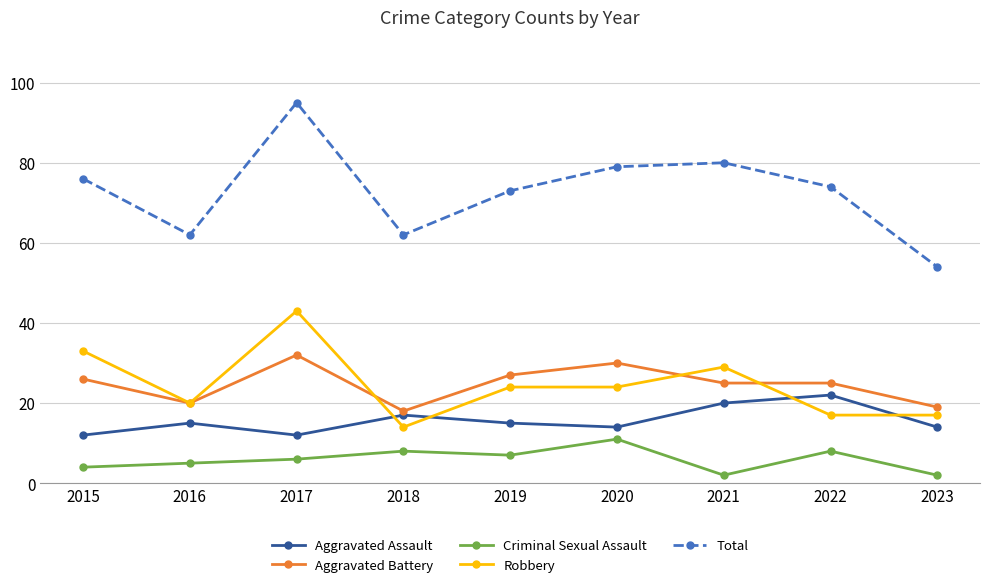

Where does the Total series first go above 74?

2015